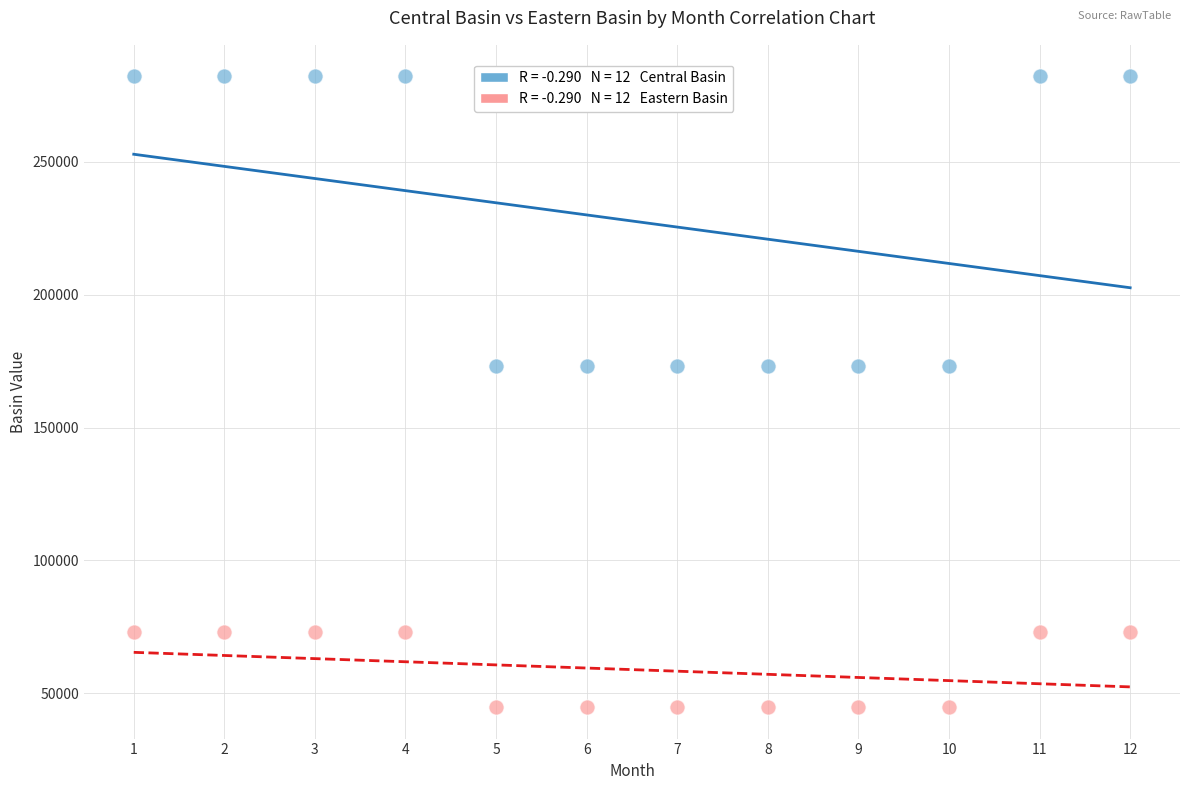

Across all data points, what is the range of X values (max minus min)?

11.0